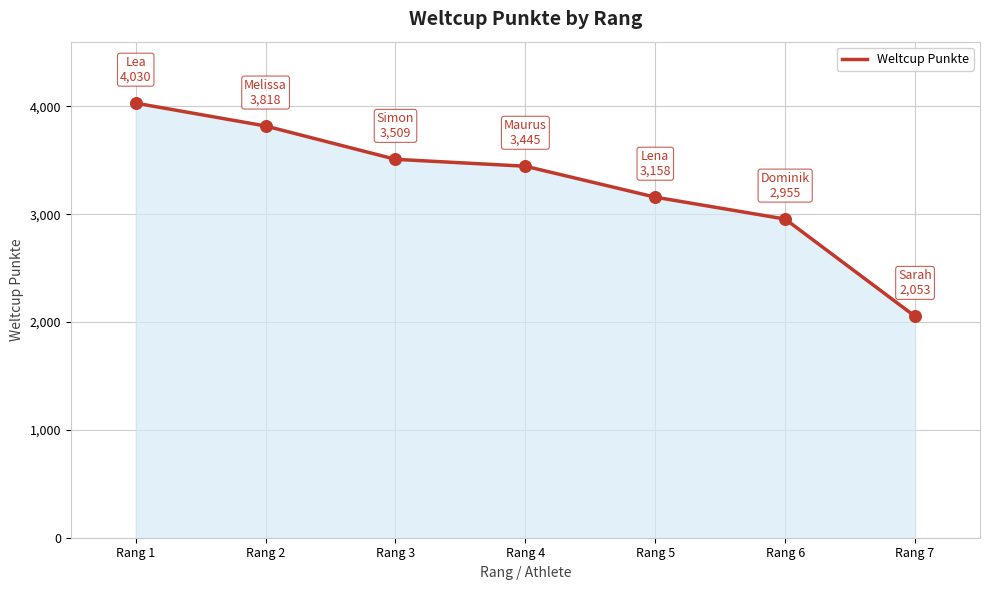

What is the ratio of the value at Rang 7 to the value at Rang 6?

0.7